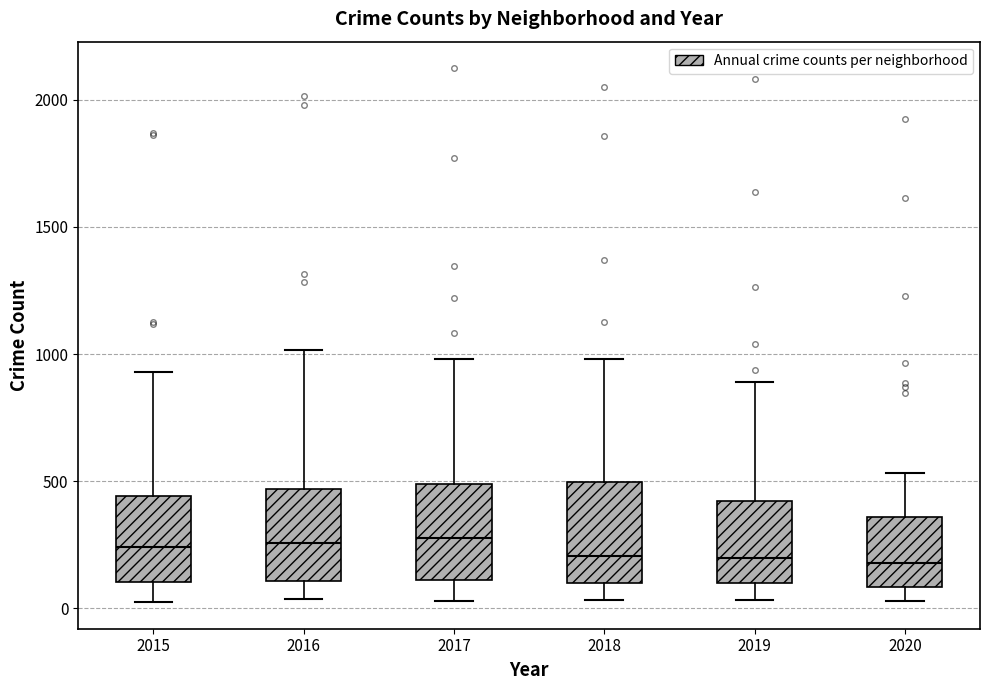

Where does the lower whisker of the box at x = 2016 end on the y-axis? The values are not printed on the chart, so give them approximately, as read against the axis.

50